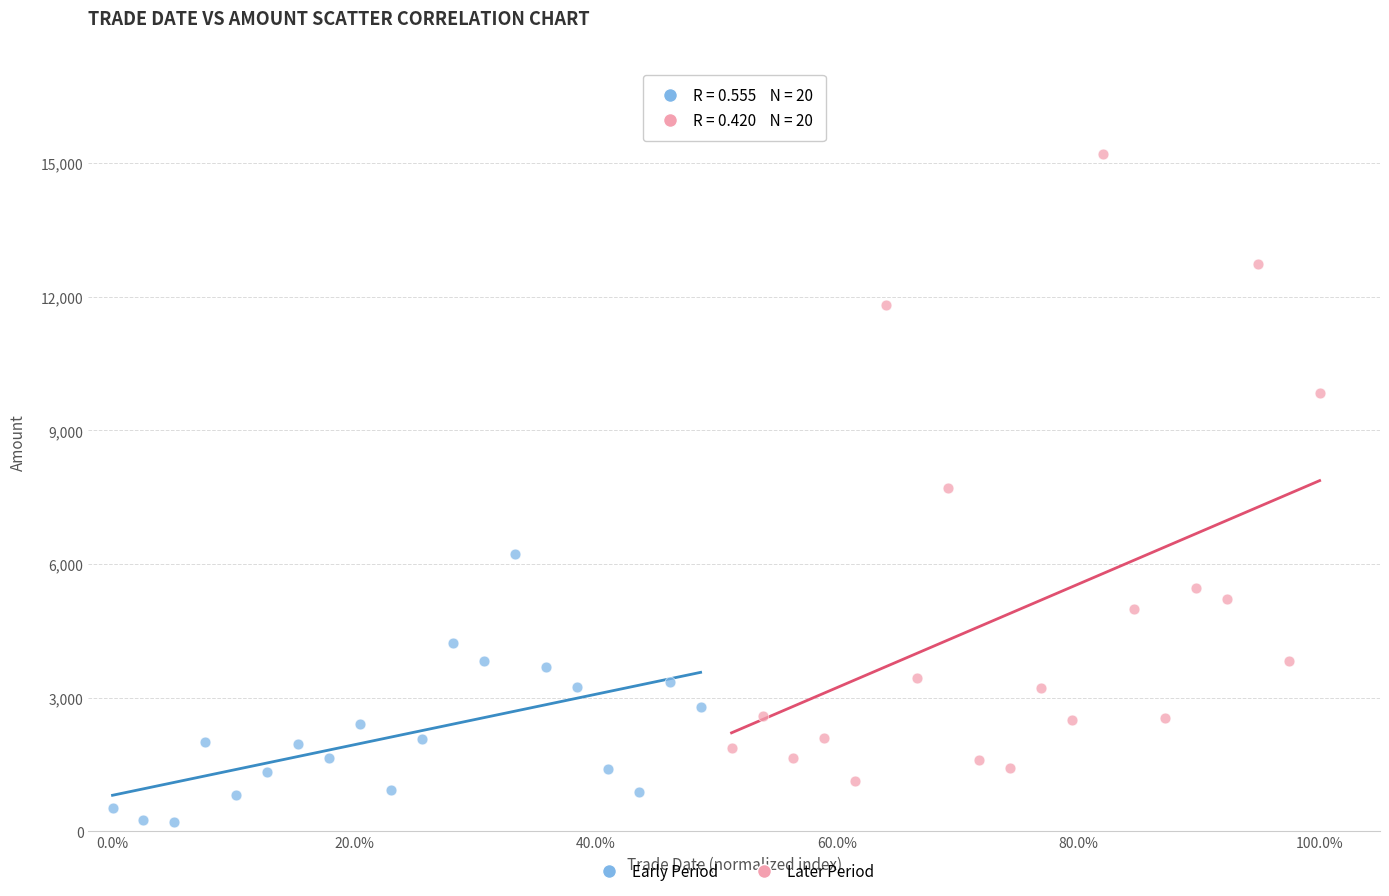

What are all the series names shown in the legend?

Early Period, Later Period